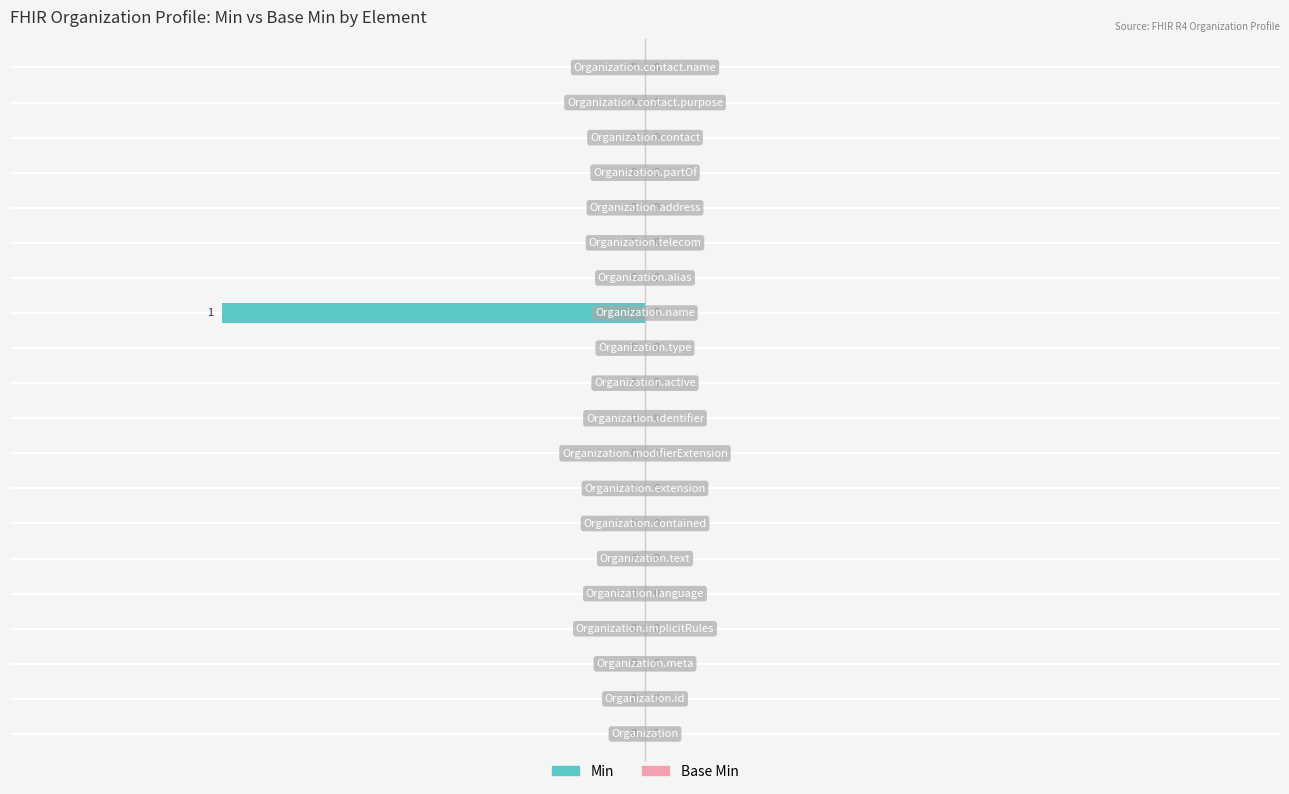

Are the bars horizontal?

Yes